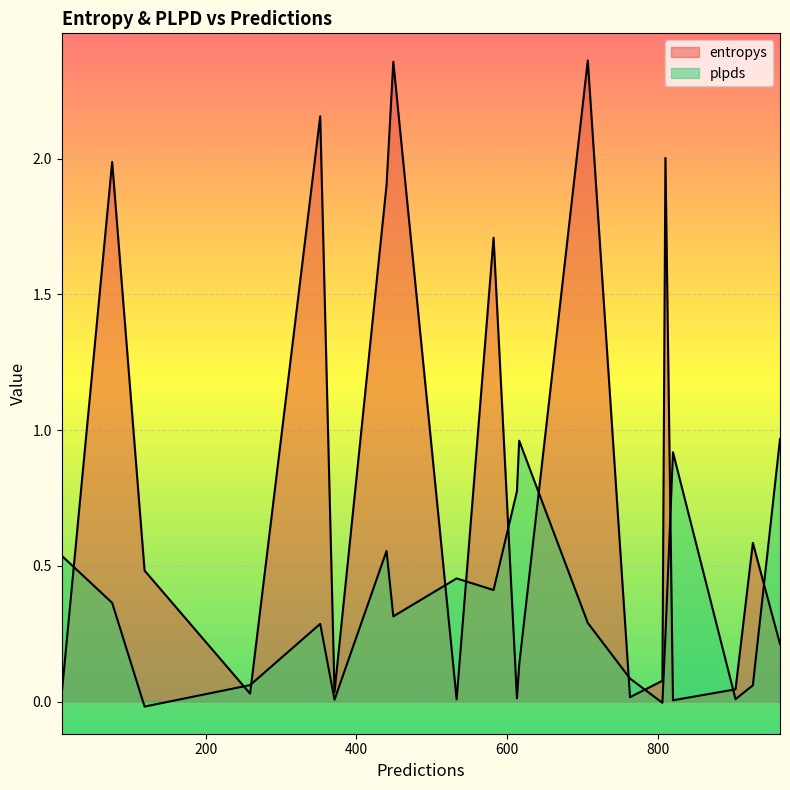

Which has a higher value, 806 or 763?

806